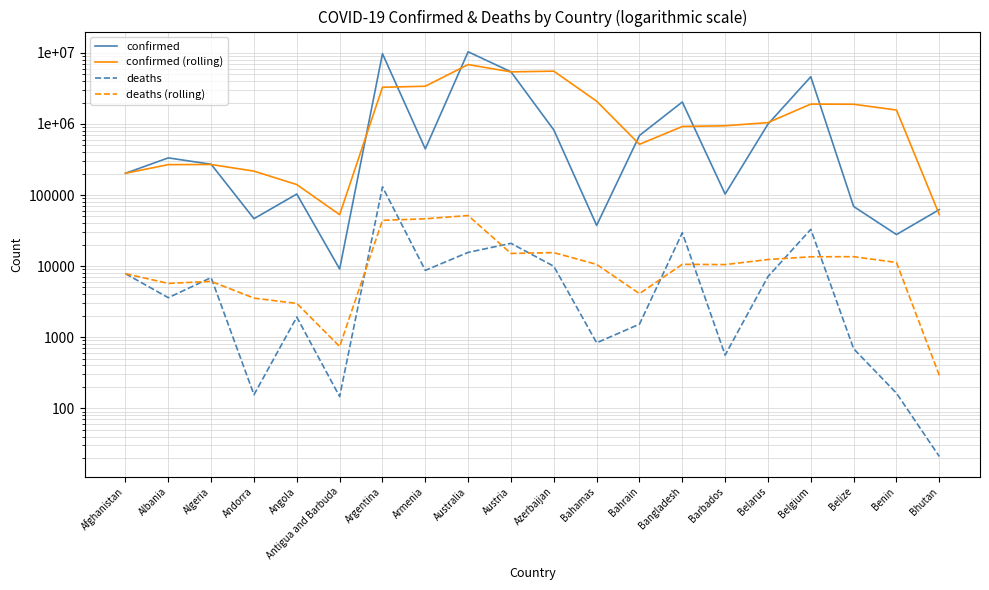

What is the difference between the maximum and minimum values in the confirmed series?

10336150.0